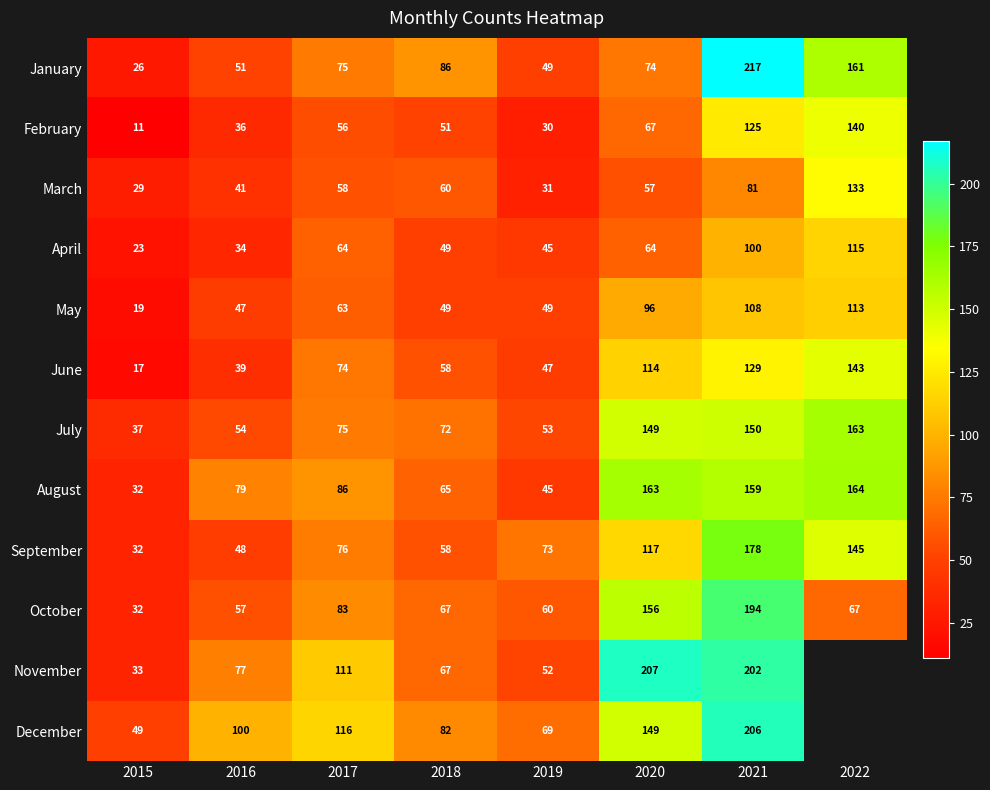

Is it true that September equals 36.0 at 2019?

False